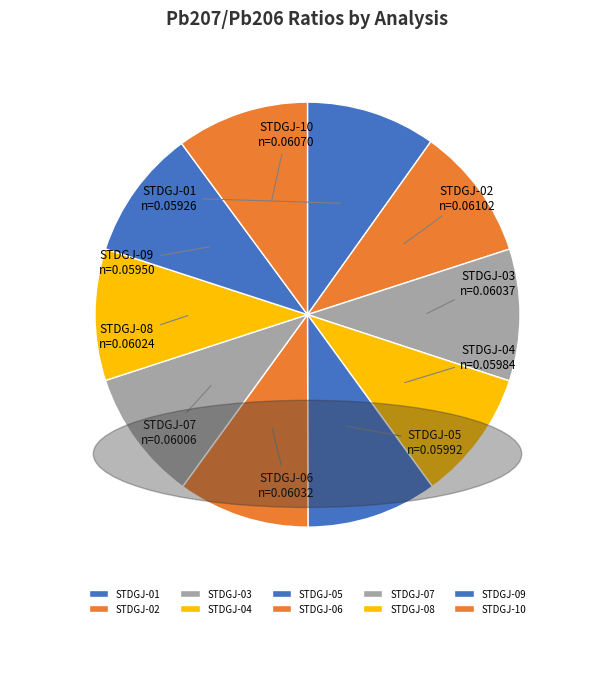

True or false: STDGJ-08 accounts for 10% of the total.

True